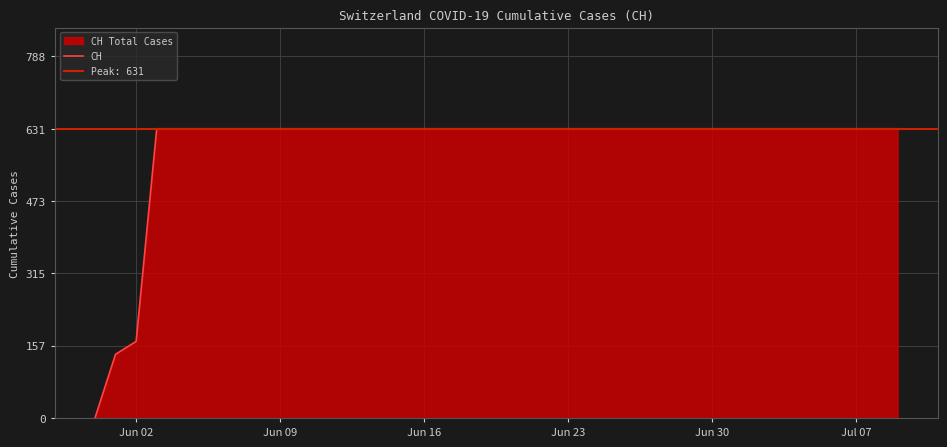

How many values are below 631?

3